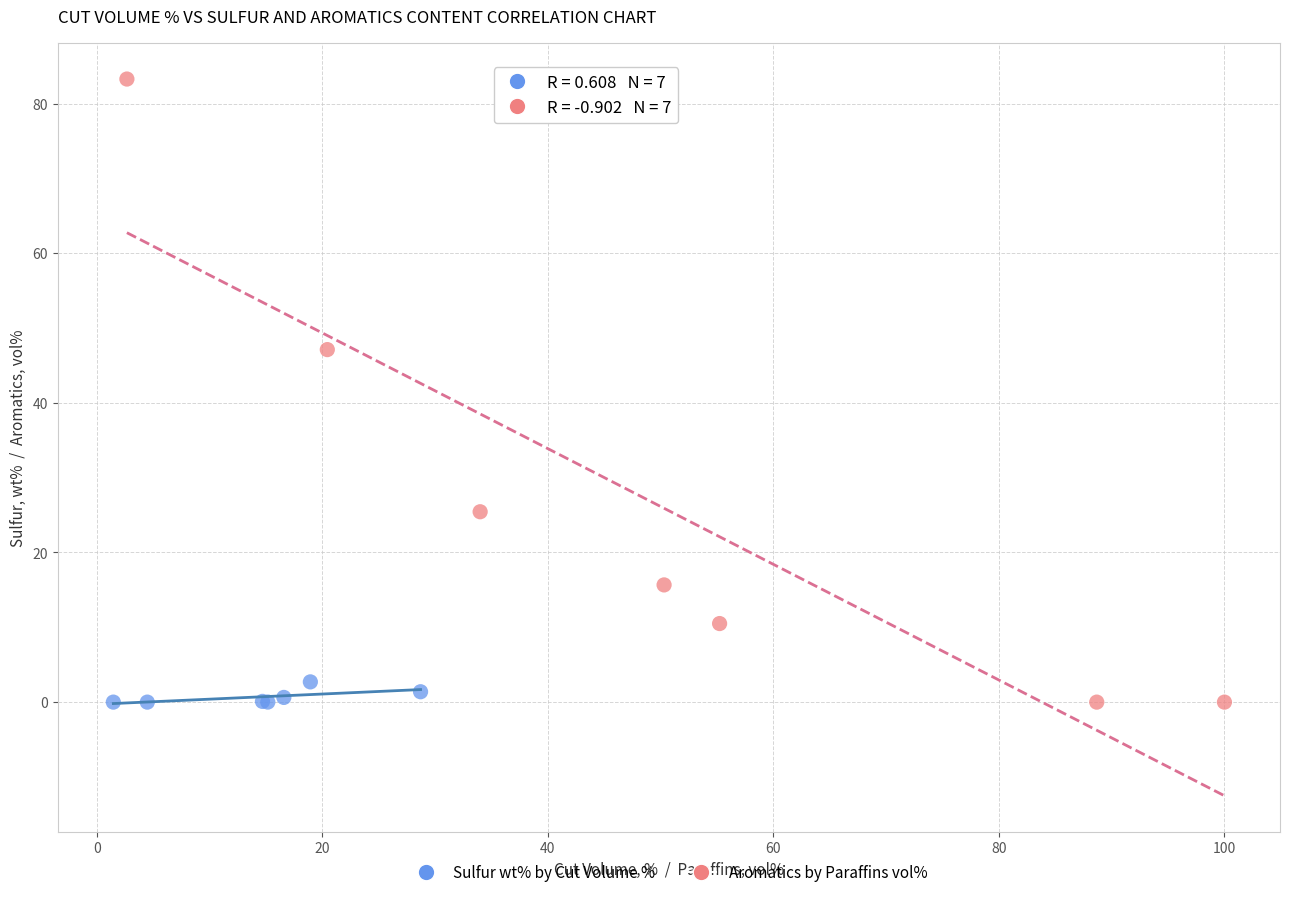

Which series reaches the maximum Y coordinate?

Aromatics by Paraffins vol%